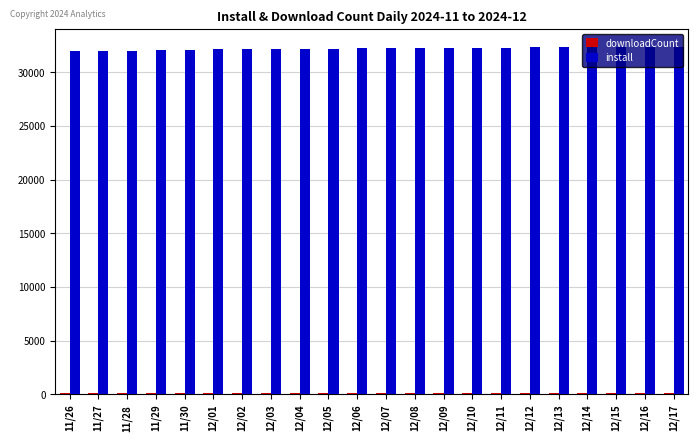

What is the highest value of the install series?

32359